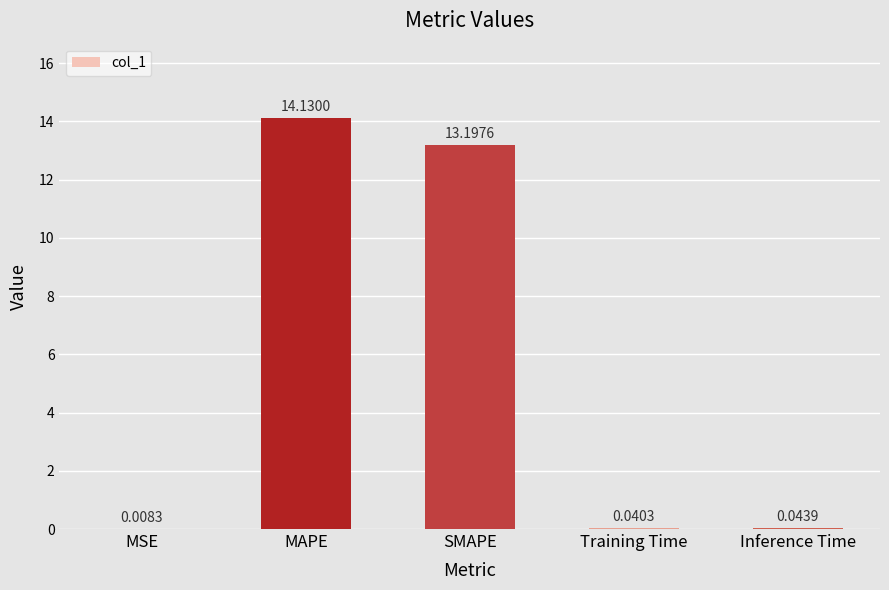

At which category does the chart reach its peak across all series?

MAPE